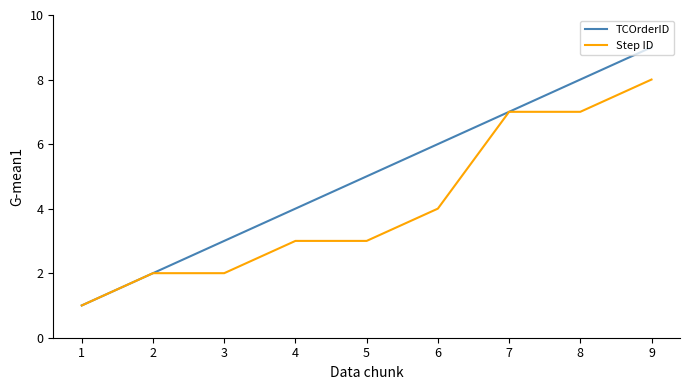

Read the TCOrderID value at 7.

7